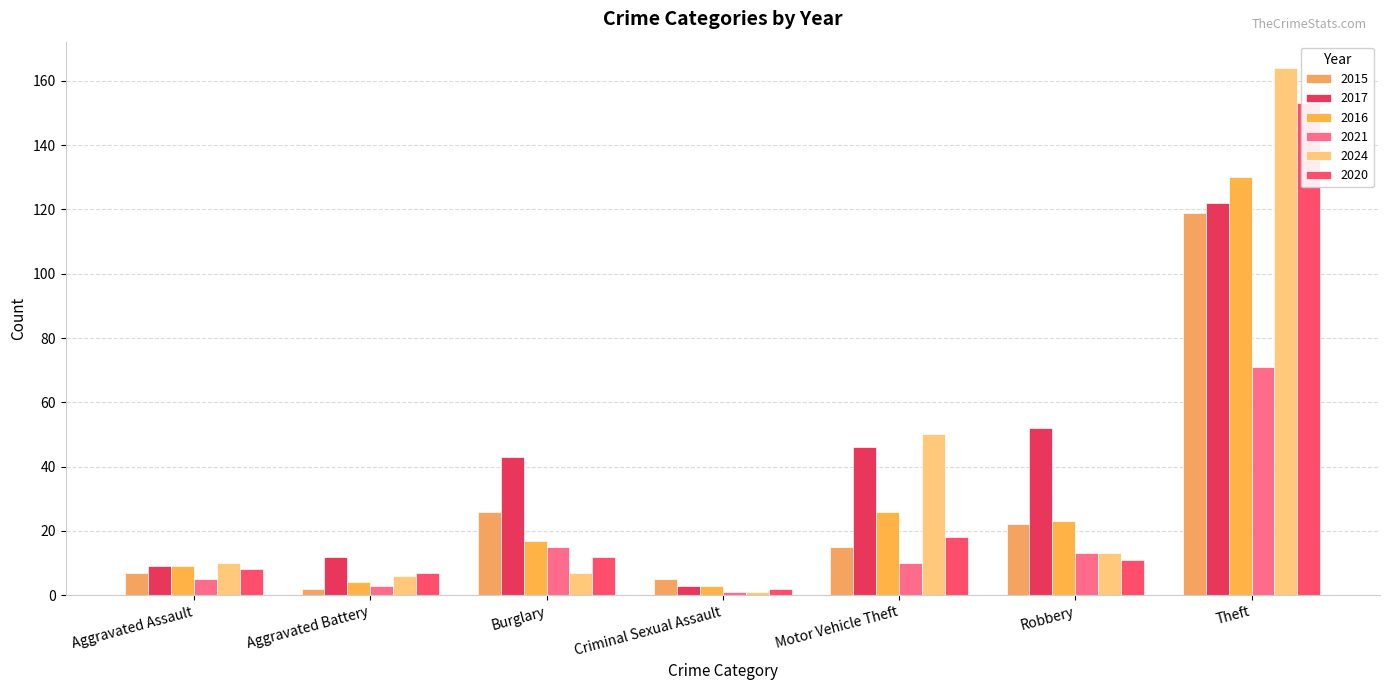

List the series in order of their peak value, highest first.

2024, 2020, 2016, 2017, 2015, 2021